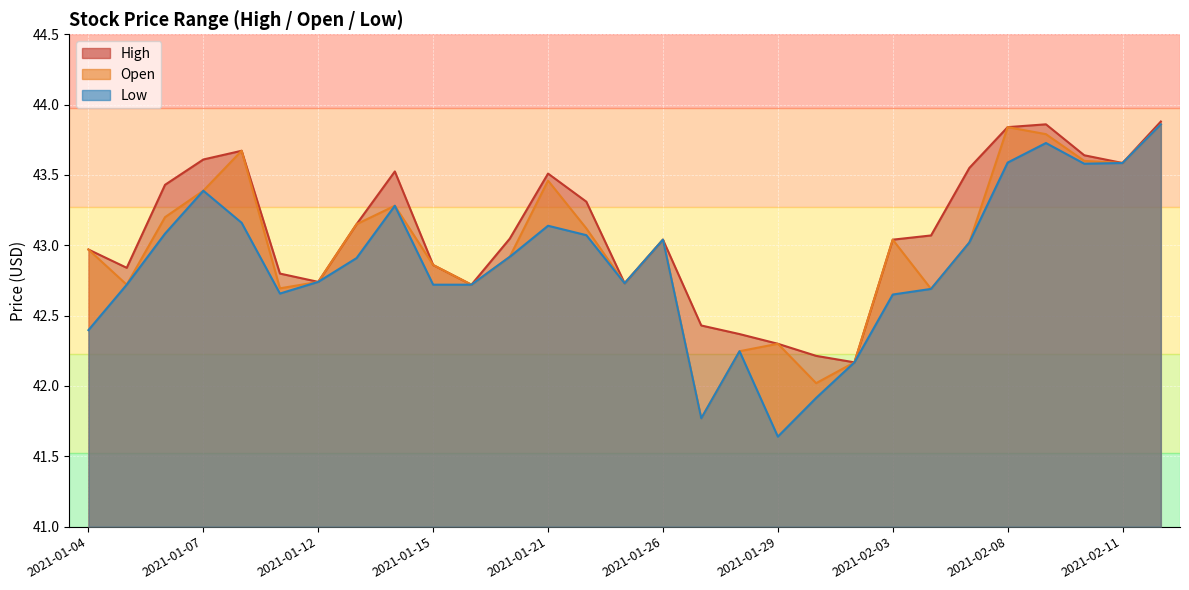

True or false: High and Open cross at least once.

False